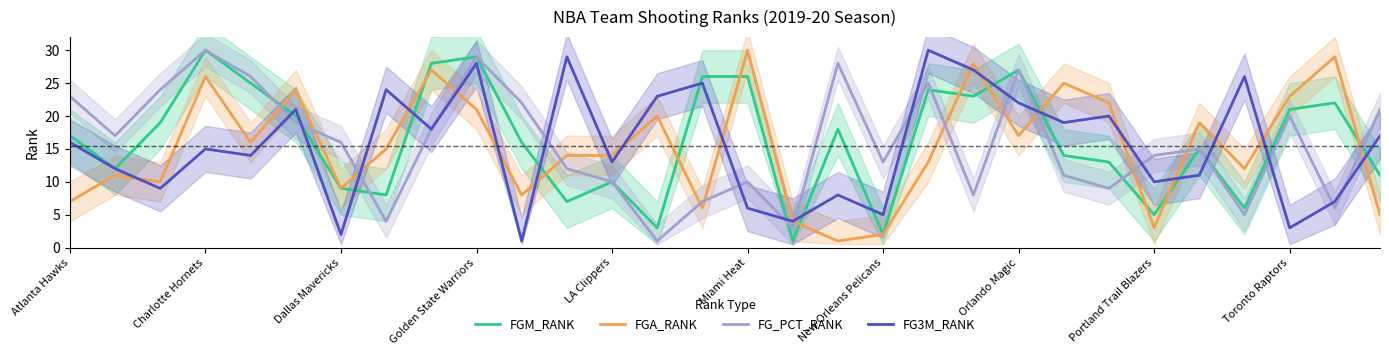

At which label is FG3M_RANK closest to 15?

Charlotte Hornets